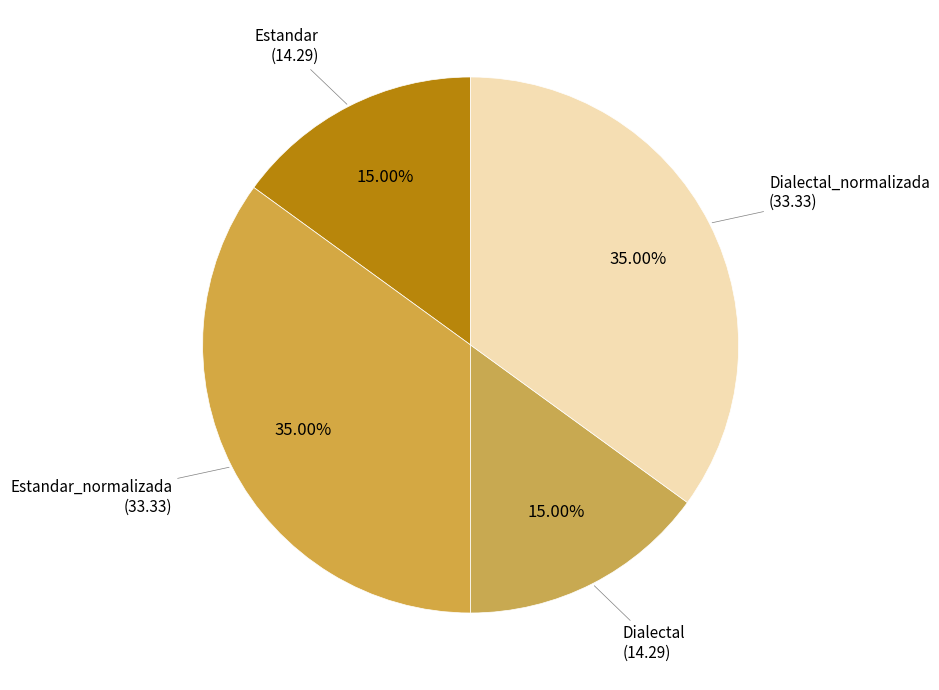

How many segments does this pie chart have?

4